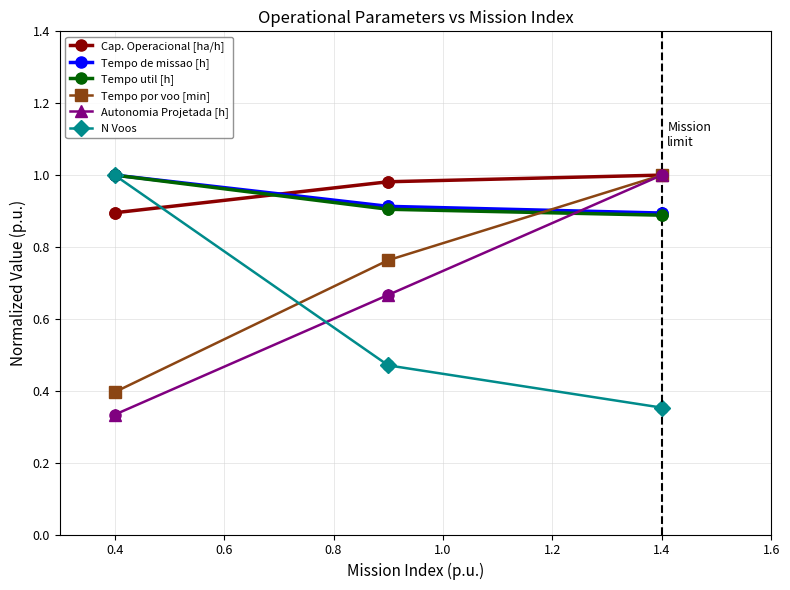

How many data points does each series have?

3